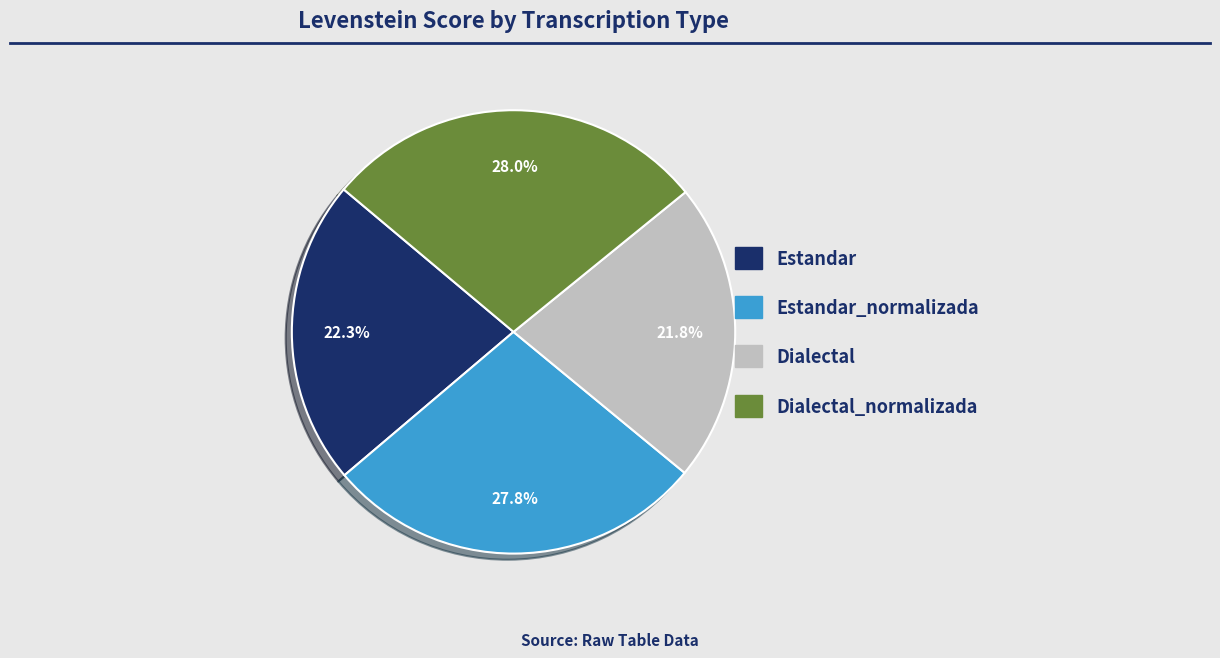

Is there a majority slice in this chart?

No